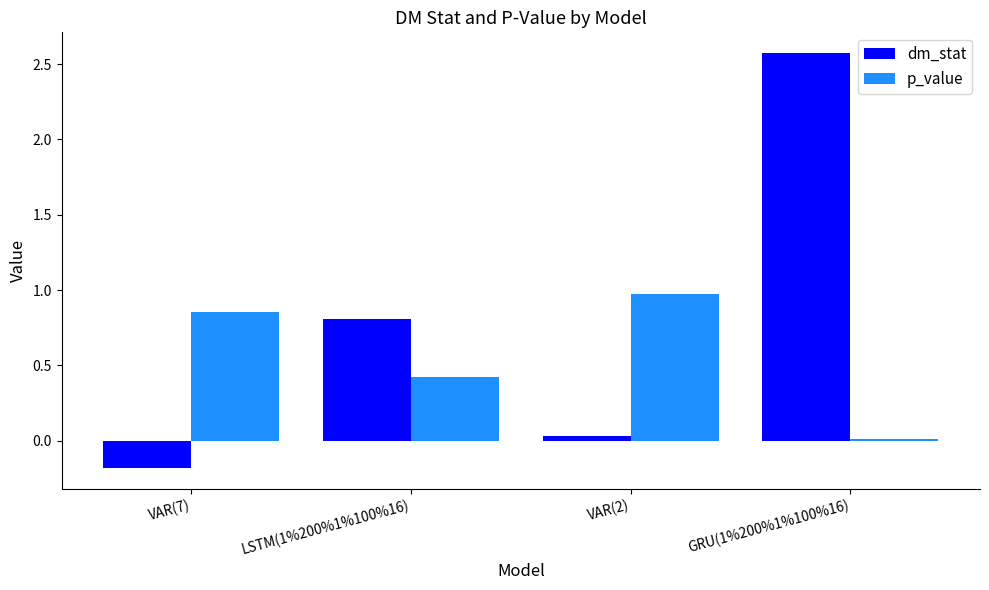

What position from the right is VAR(2)?

2